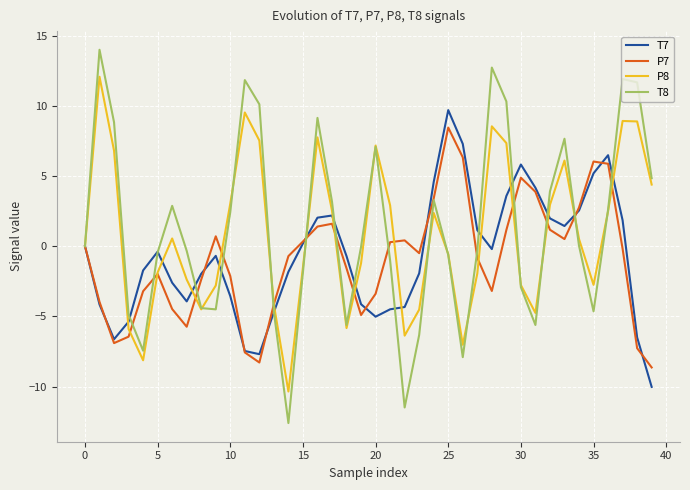

How many interior local peaks does the P8 series have?

9